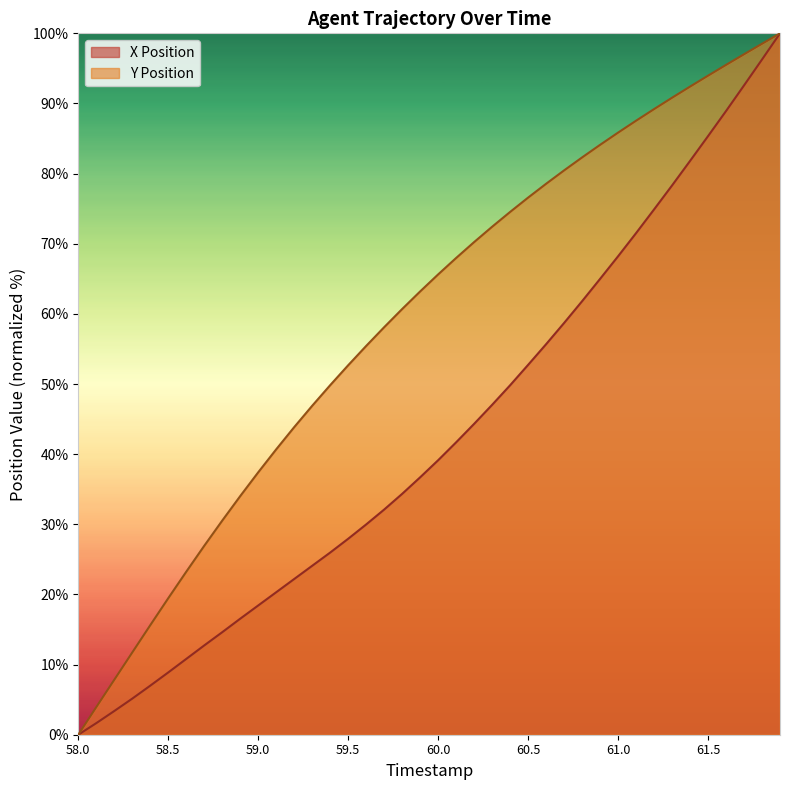

What are all the series names shown in the legend?

X Position, Y Position